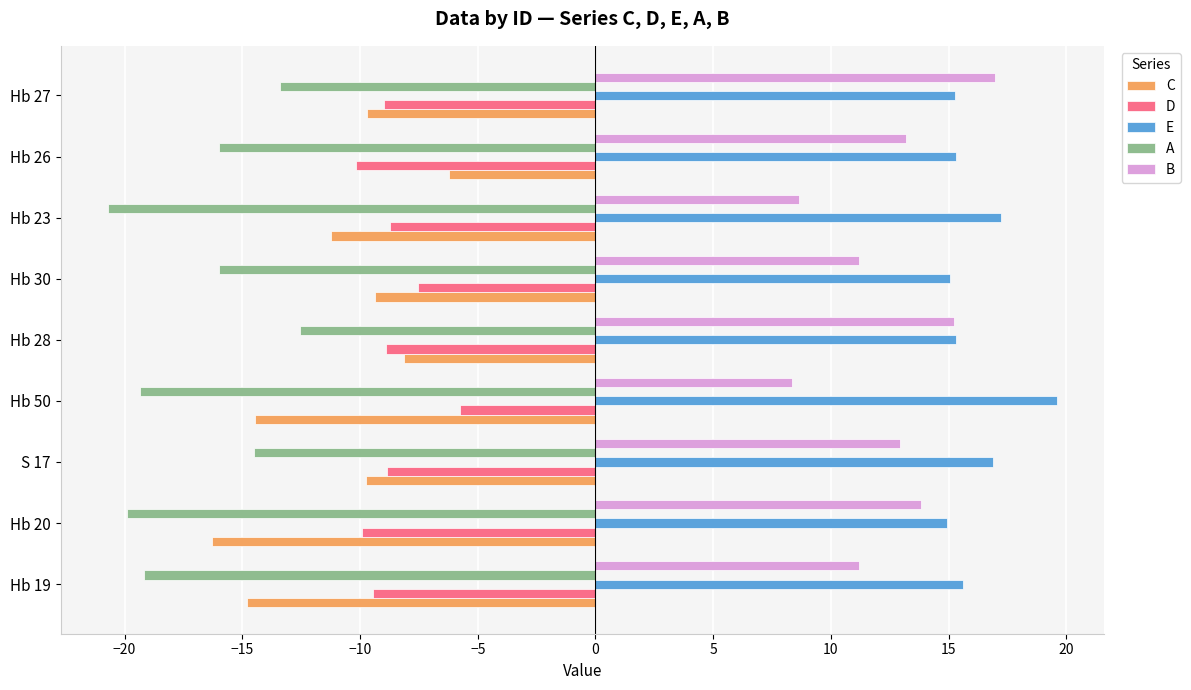

What is the maximum value for A?

-12.5